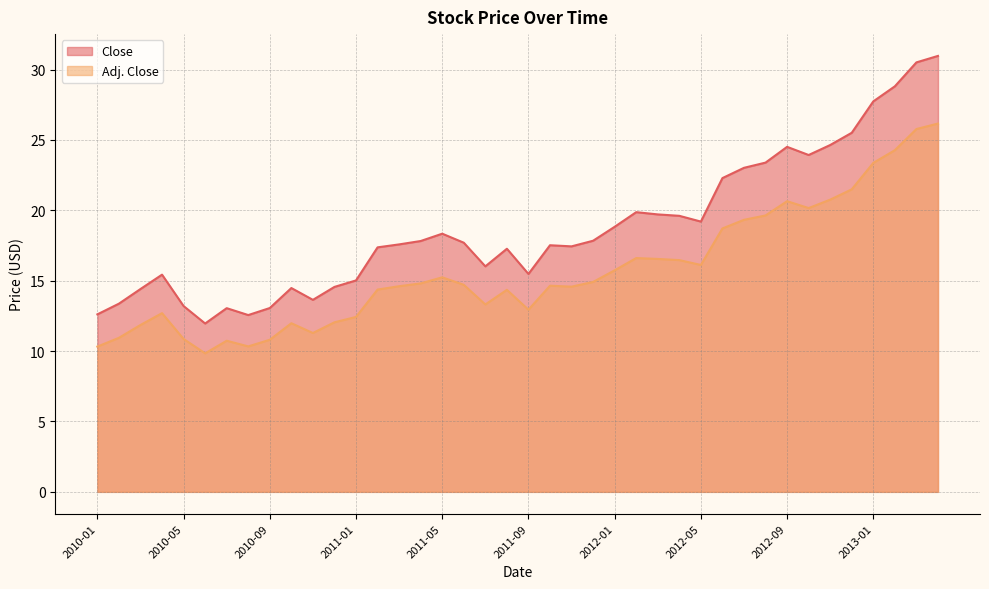

What is the label of the 28th point from the left?

2012-04